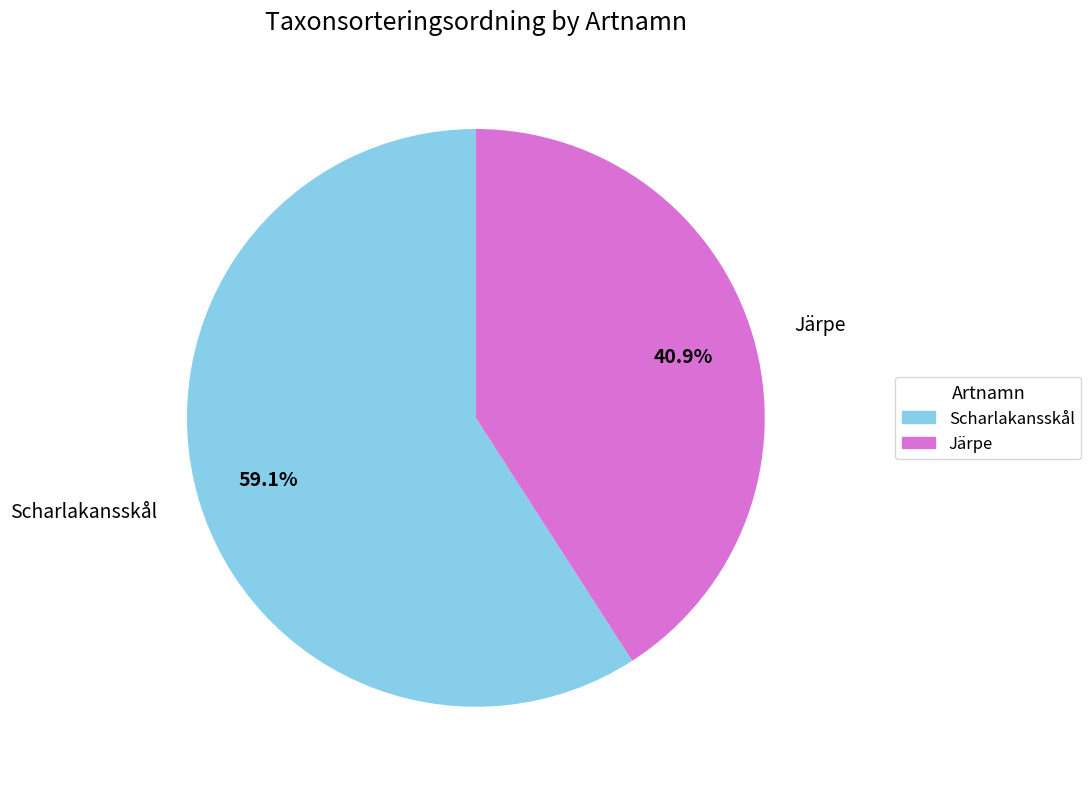

Is it true that Järpe is 41% of the pie?

True